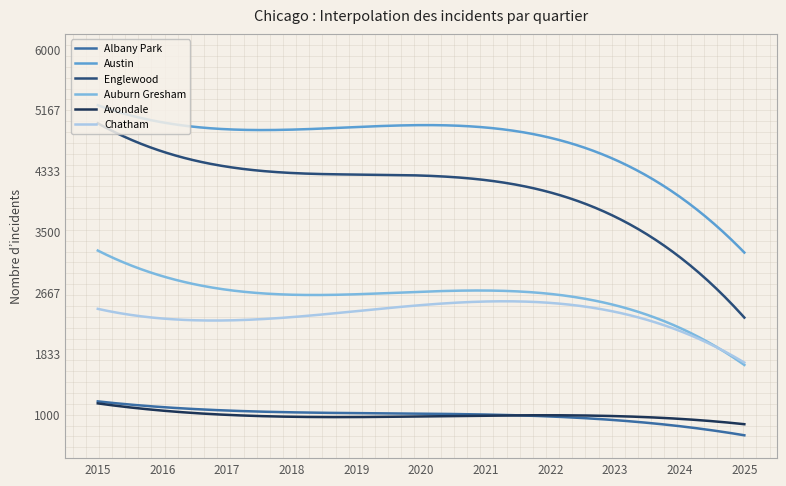

Which series has the largest total across all categories?

Austin